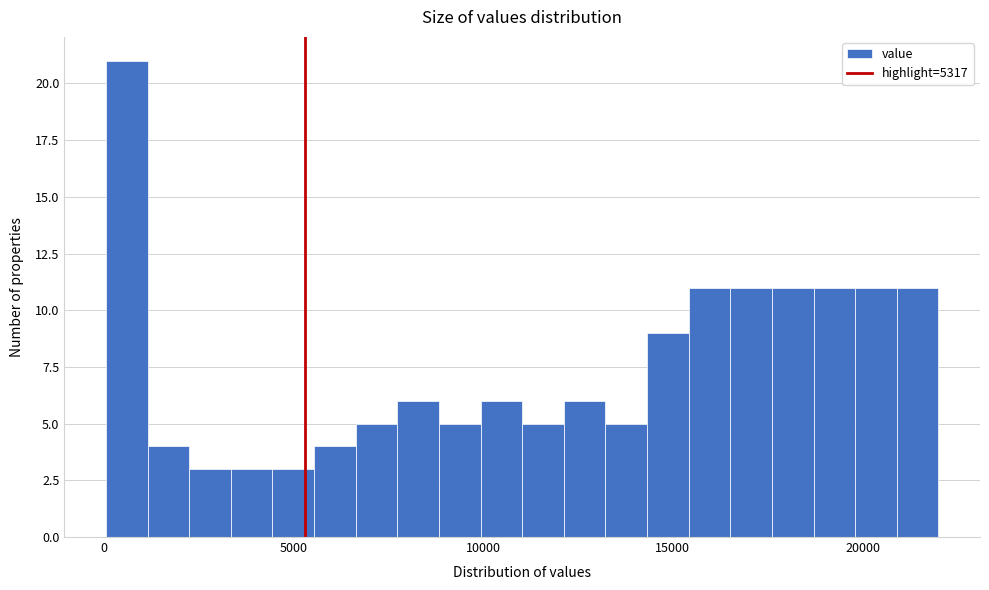

Read against the x-axis, roughly where is the centre of the tallest bar?

500